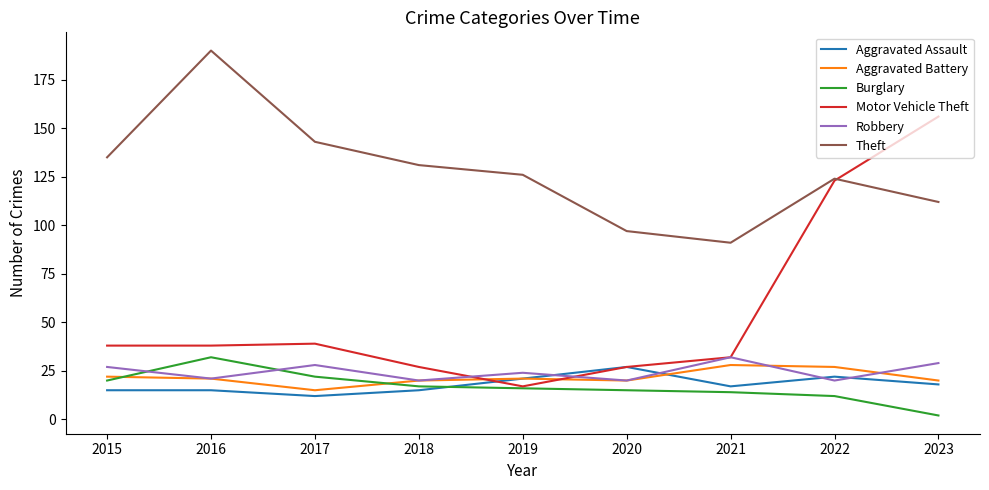

What is the maximum value shown in the chart?

190